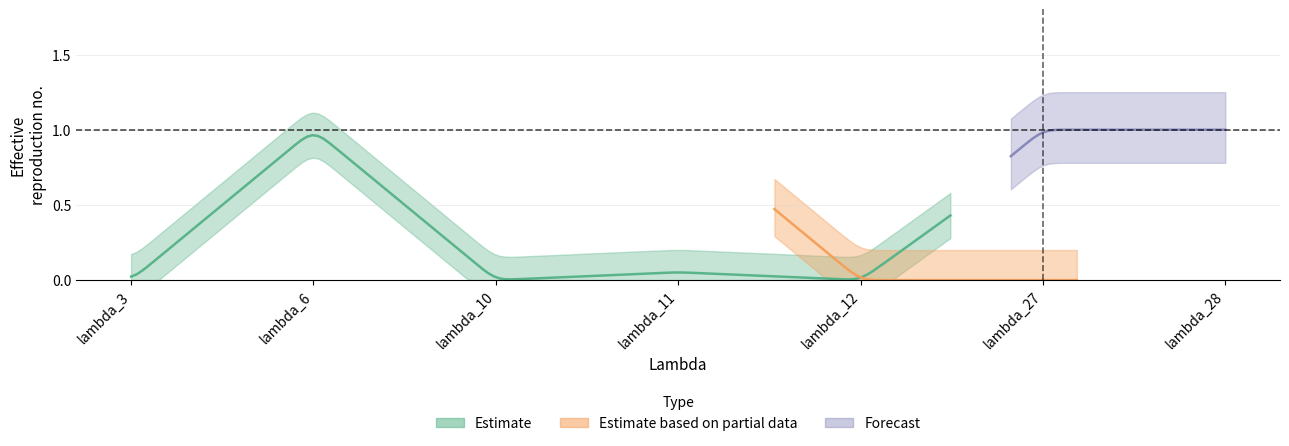

The NATS(Continental) series shows 0.7 at lambda_12. True or false?

False